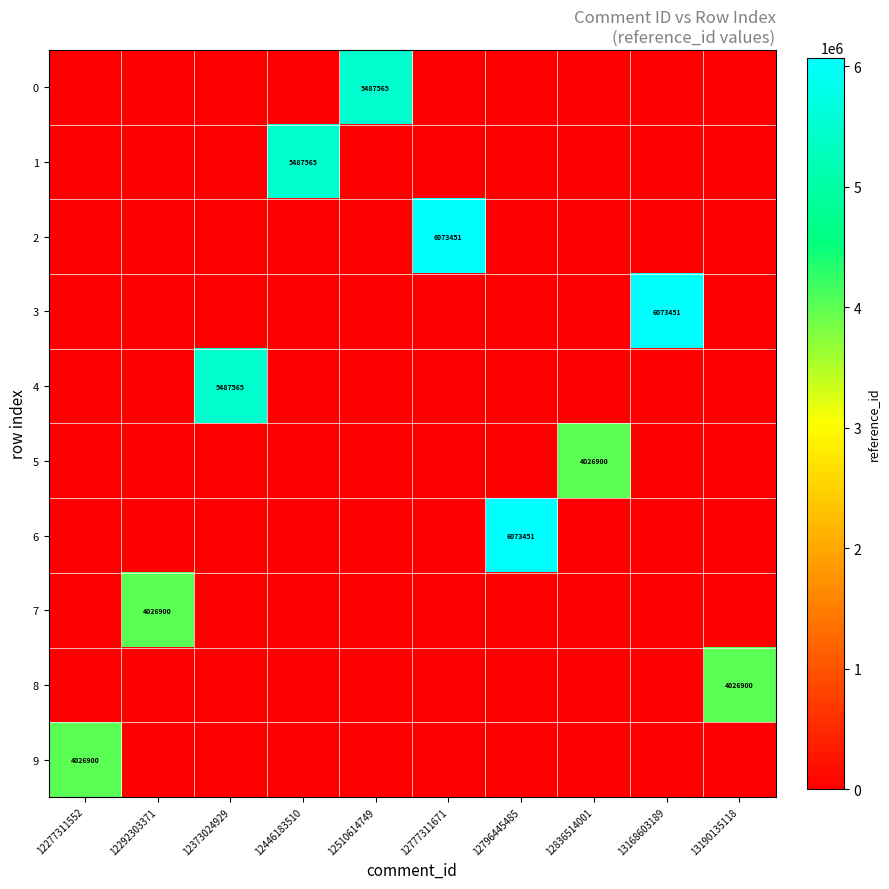

Which label corresponds to the largest value in the chart?

12777311671